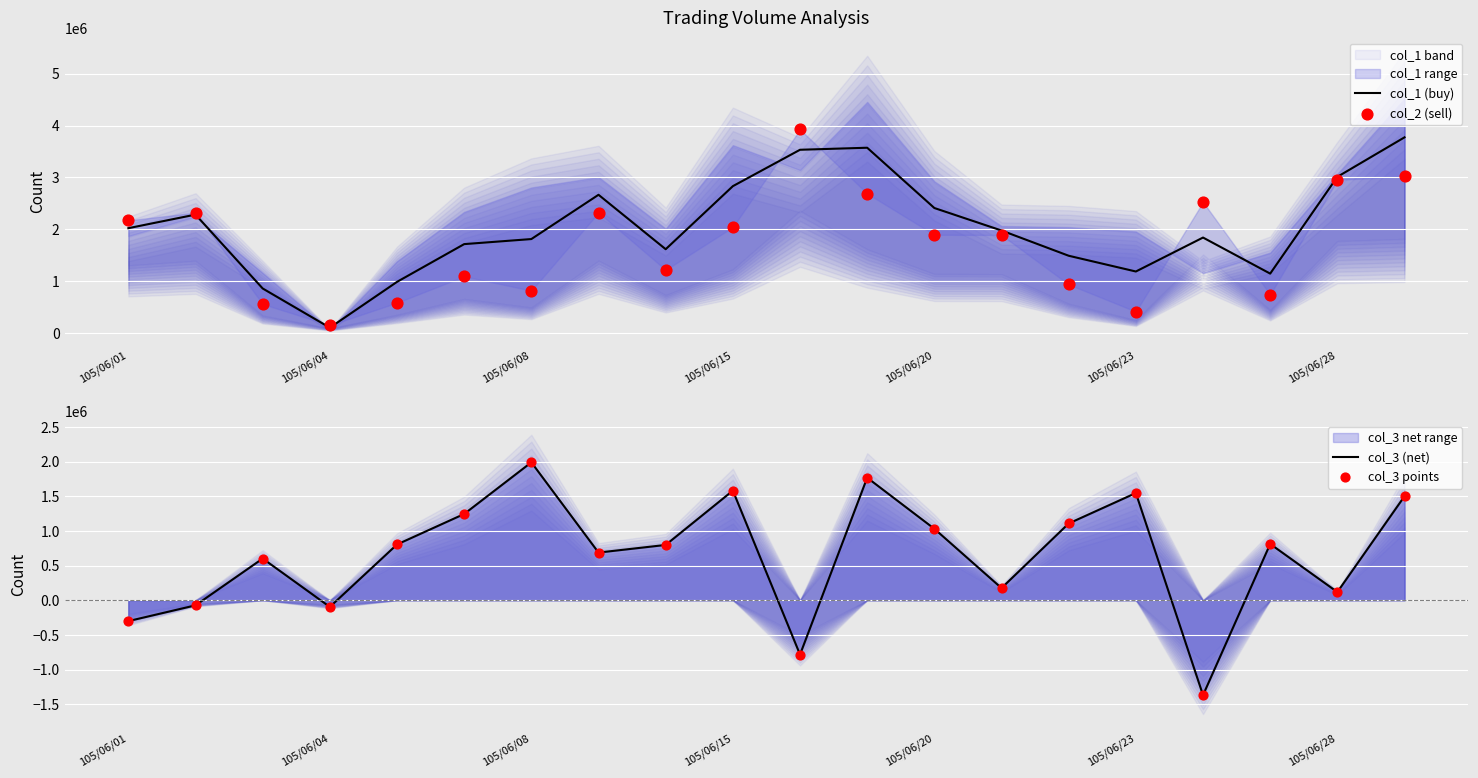

What are all the series names shown in the legend?

col_1 (buy), col_2 (sell), col_3 (net), col_3 points